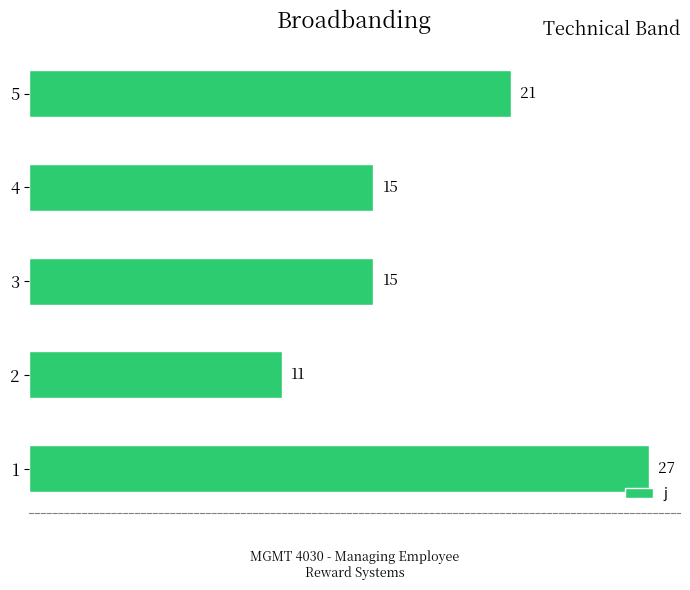

The value at 2 is 19. True or false?

False